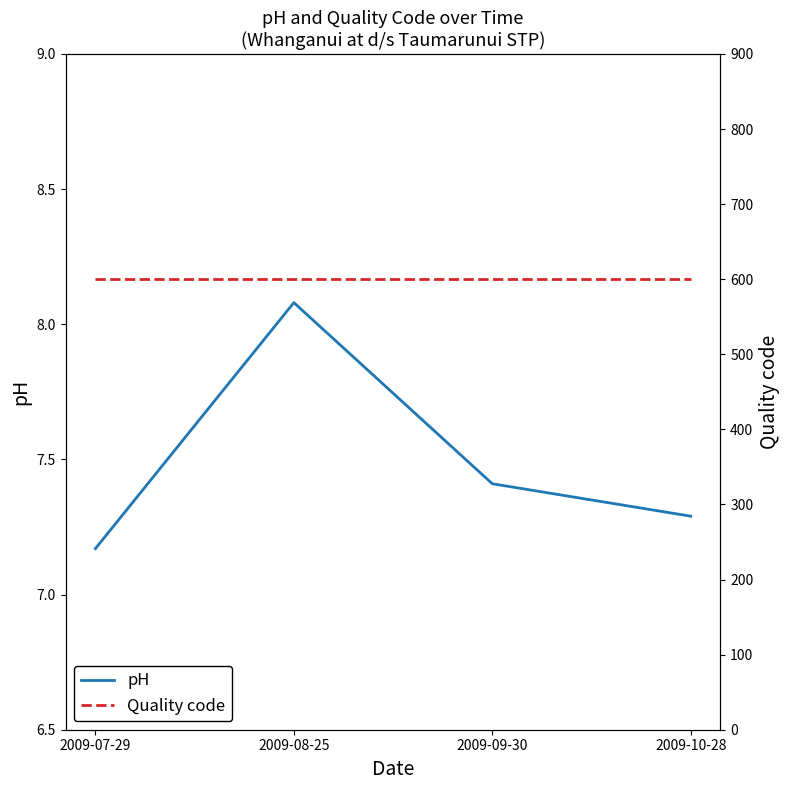

How many interior local peaks does the pH series have?

1